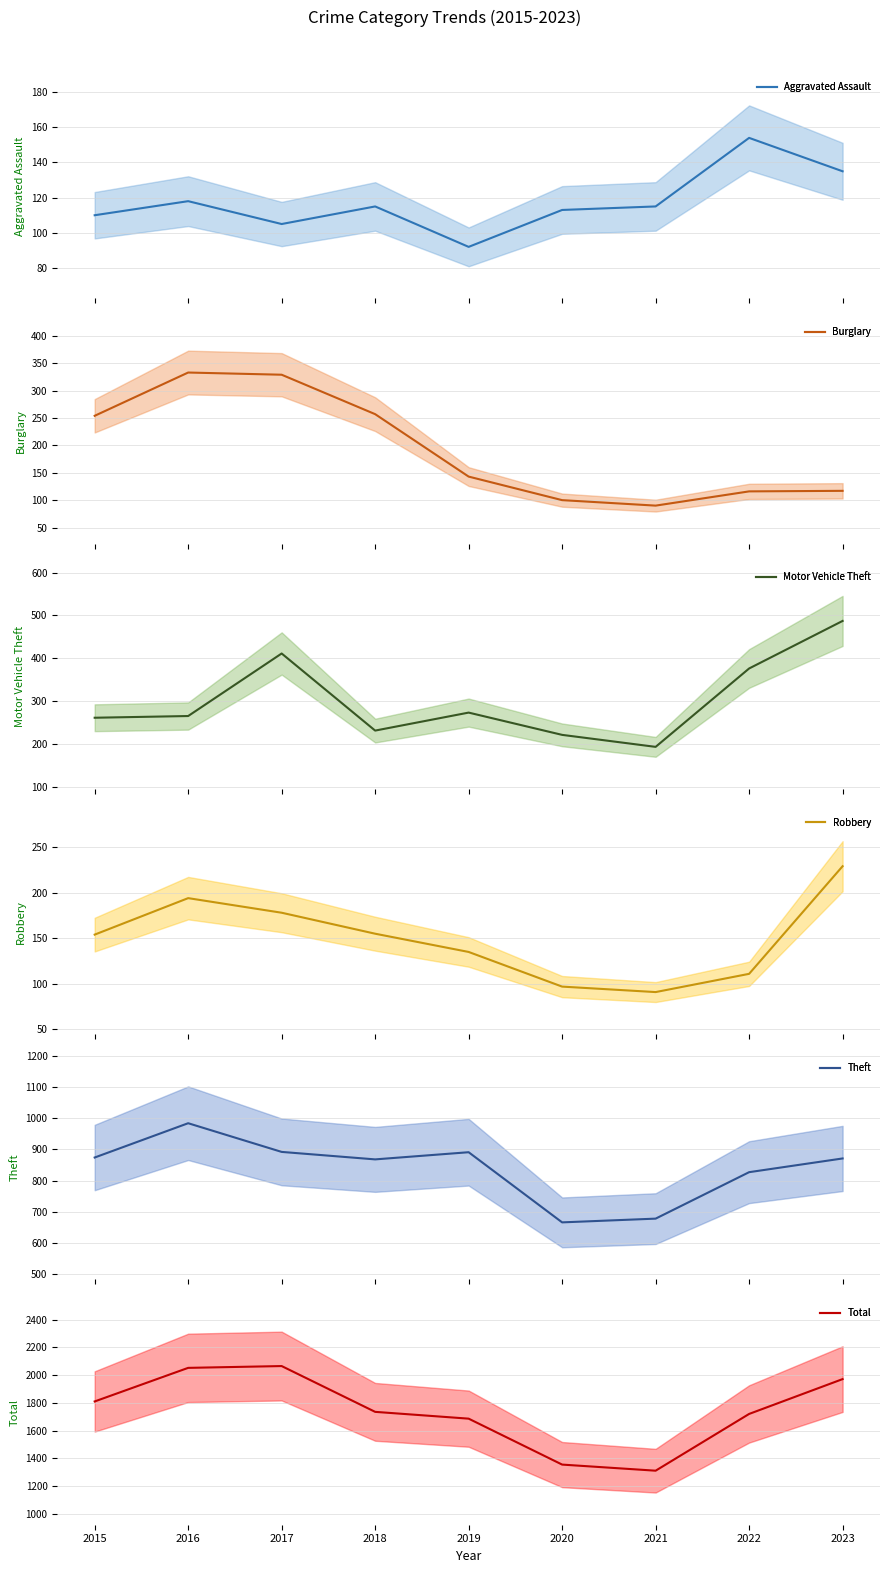

Where is the first local maximum for Robbery?

2016